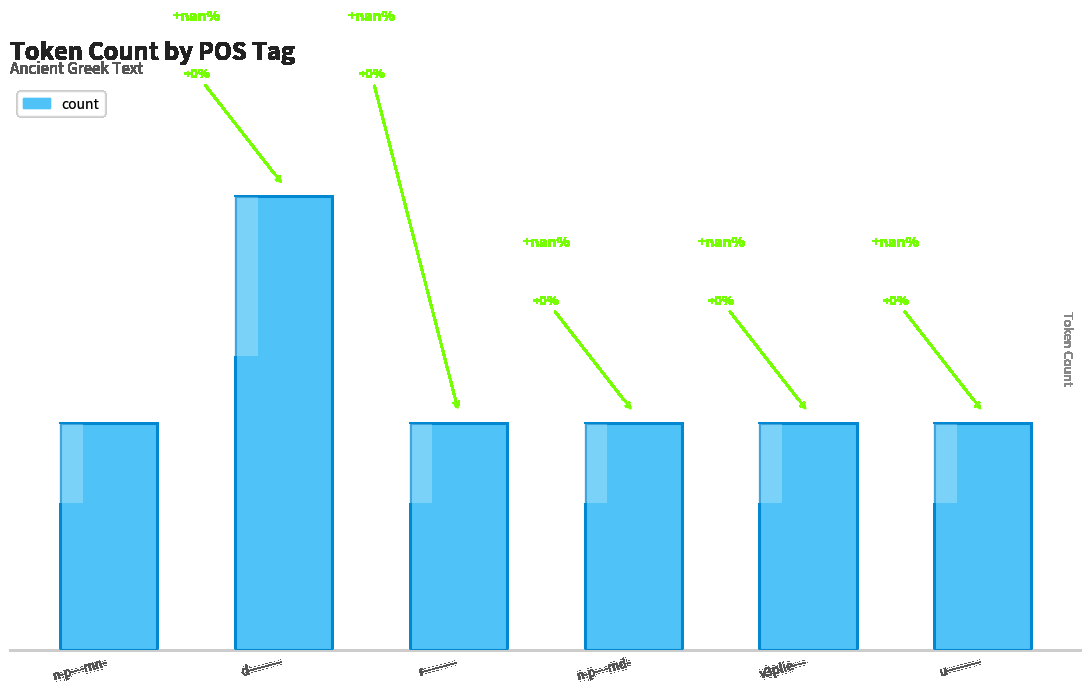

Reading right to left, what are all the values shown in this chart?

u--------=1	v3plie---=1	n-p---md-=1	r--------=1	d--------=2	n-p---mn-=1